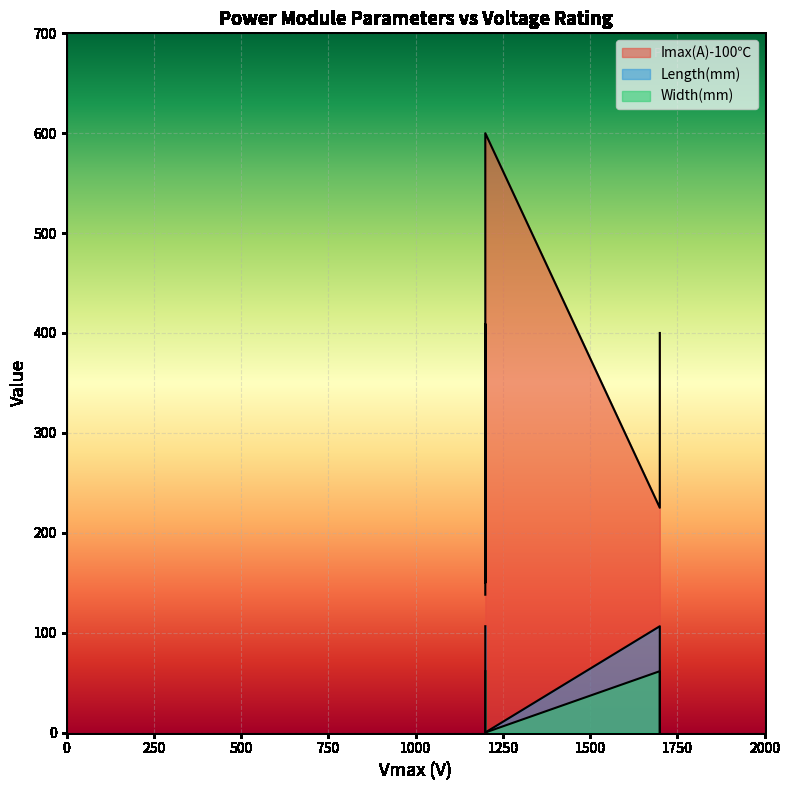

Which has a higher value, 2MSI400VAE-170-53 or 2MSI300VAH-120C-53?

2MSI400VAE-170-53